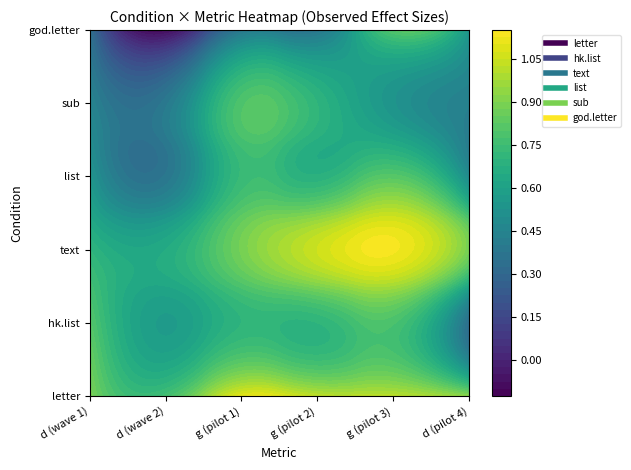

List the labels in order of god.letter value, smallest first.

1, 0, 2, 3, 5, 4